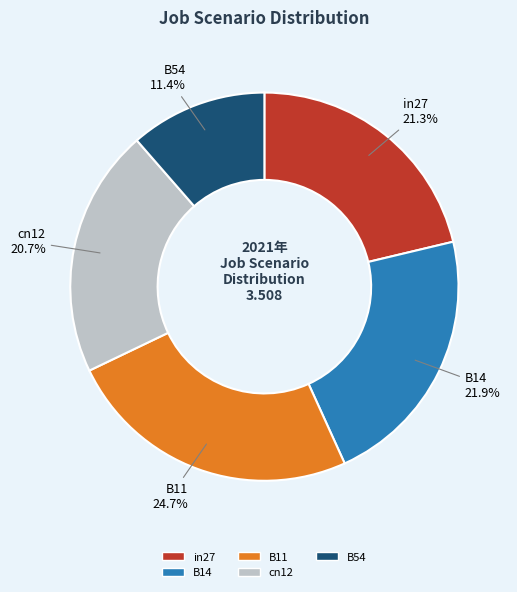

Combined, do B54 and cn12 account for over 50%?

No